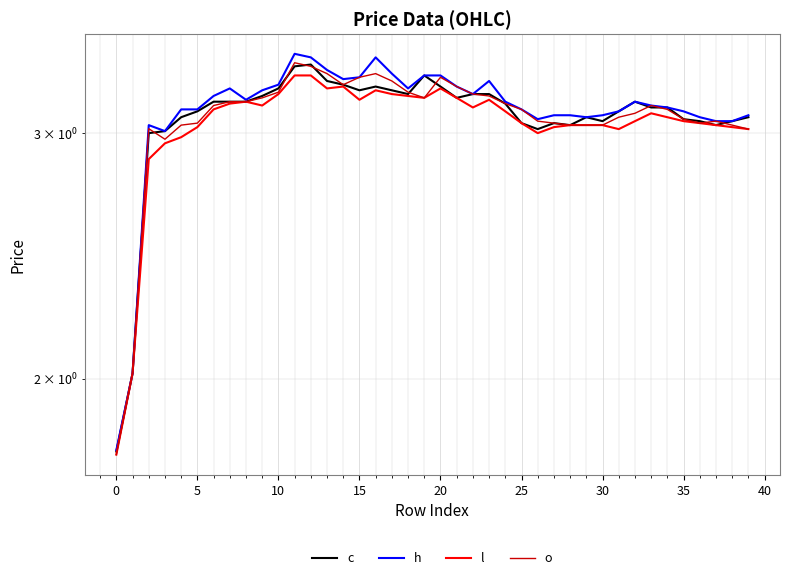

Which series has the largest total across all categories?

h